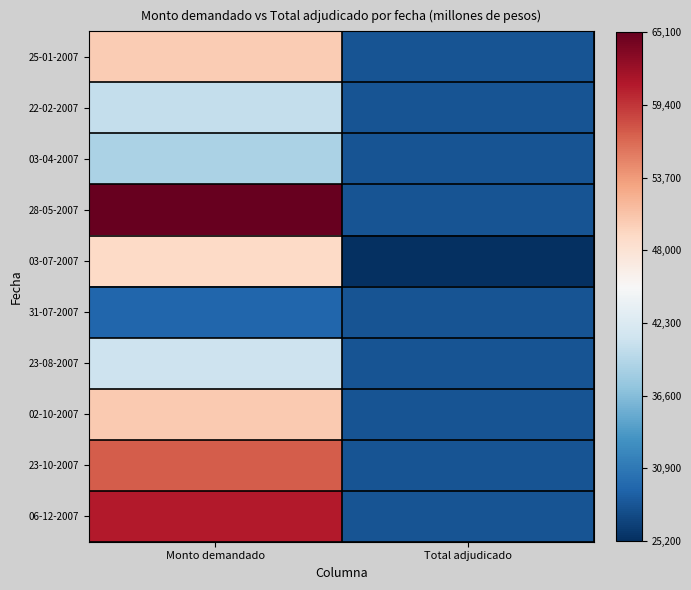

Which series has the widest spread of values?

28-05-2007